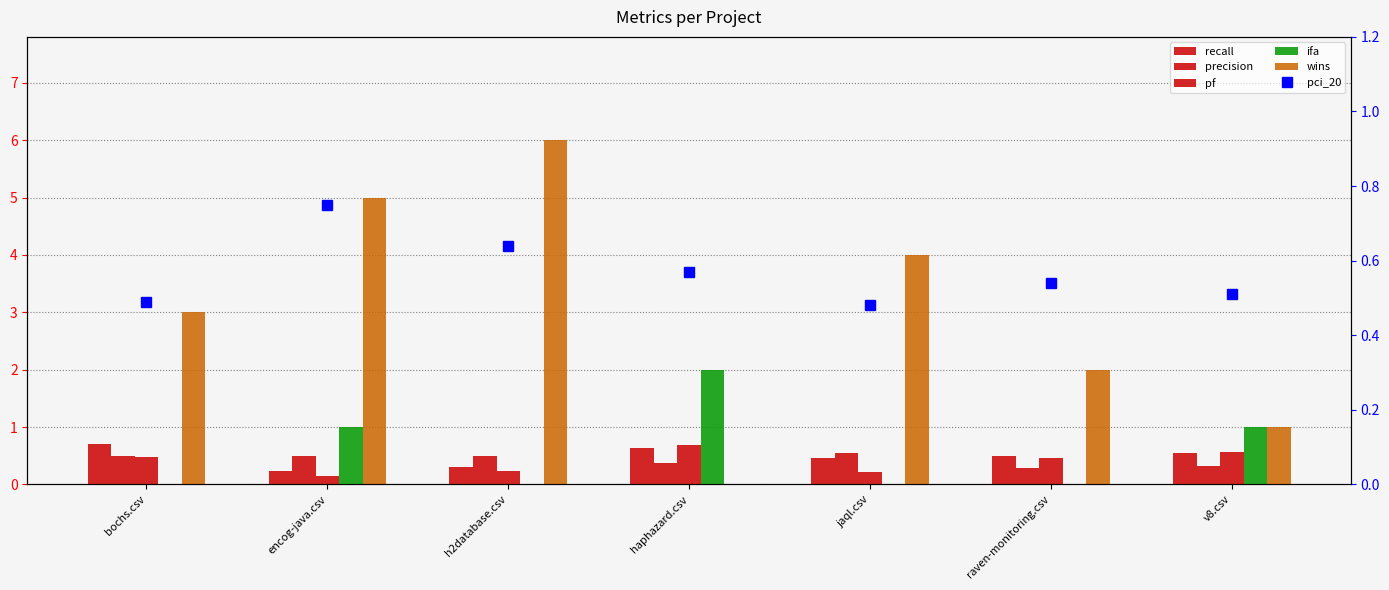

What position from the left is raven-monitoring.csv?

6